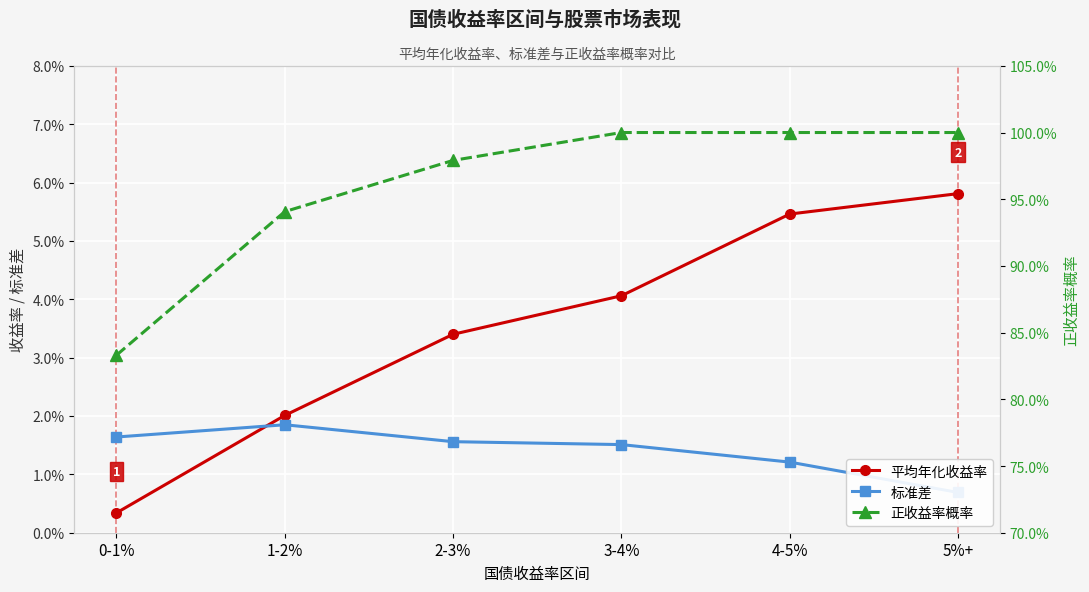

What is the total value across all series at 2-3%?

1.0